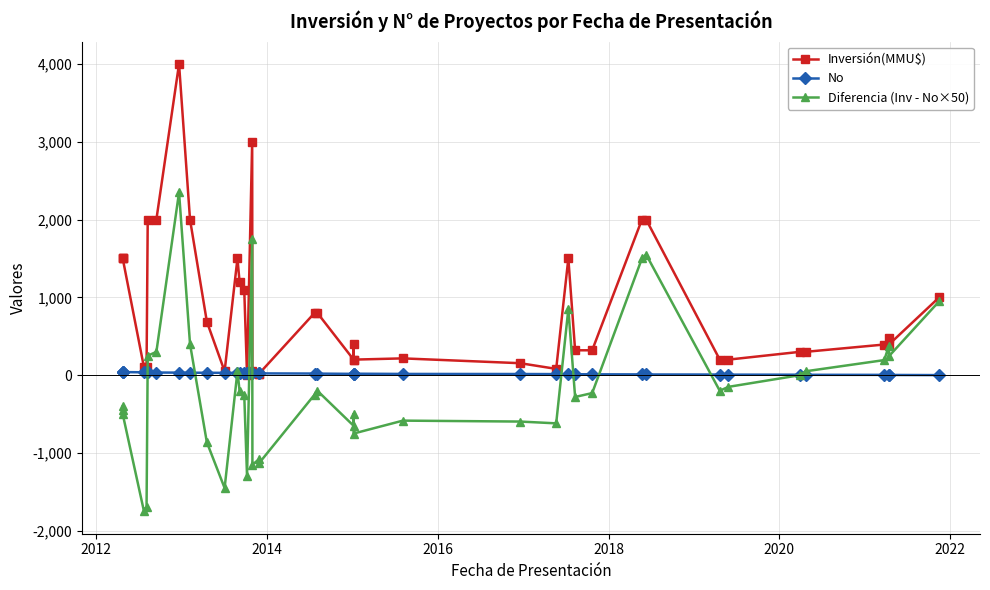

What is the difference between the second highest and second lowest values in the Inversión(MMU$) series?

2979